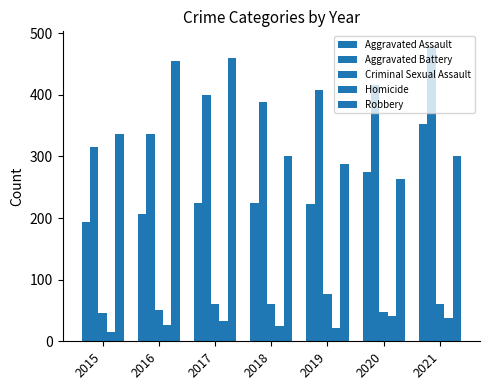

Which has a higher value, 2015 or 2021?

2021